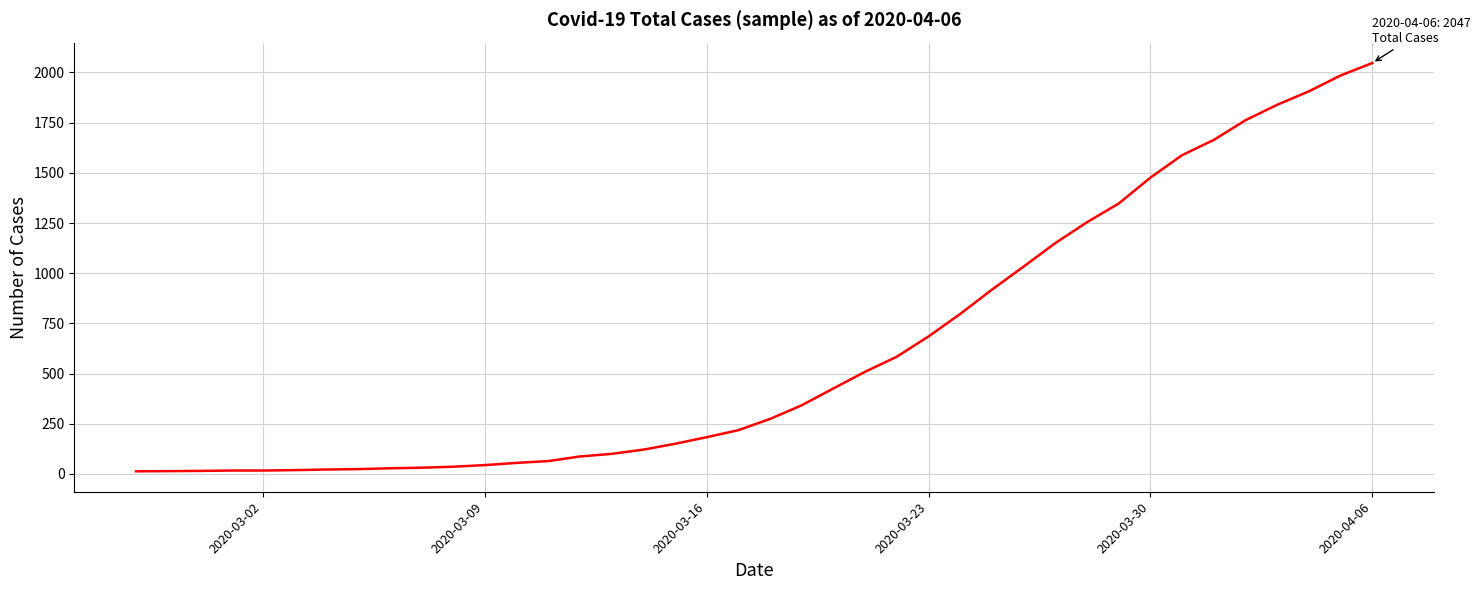

What is the greatest value displayed?

2047